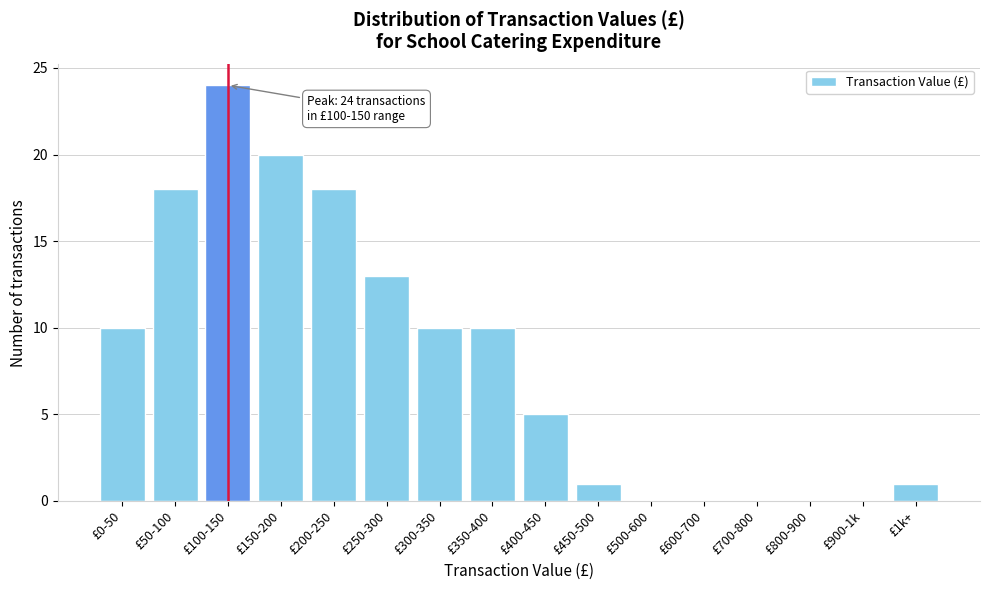

Reading left to right, extract all data points from this chart.

£0-50=10	£50-100=18	£100-150=24	£150-200=20	£200-250=18	£250-300=13	£300-350=10	£350-400=10	£400-450=5	£450-500=1	£500-600=0	£600-700=0	£700-800=0	£800-900=0	£900-1k=0	£1k+=1